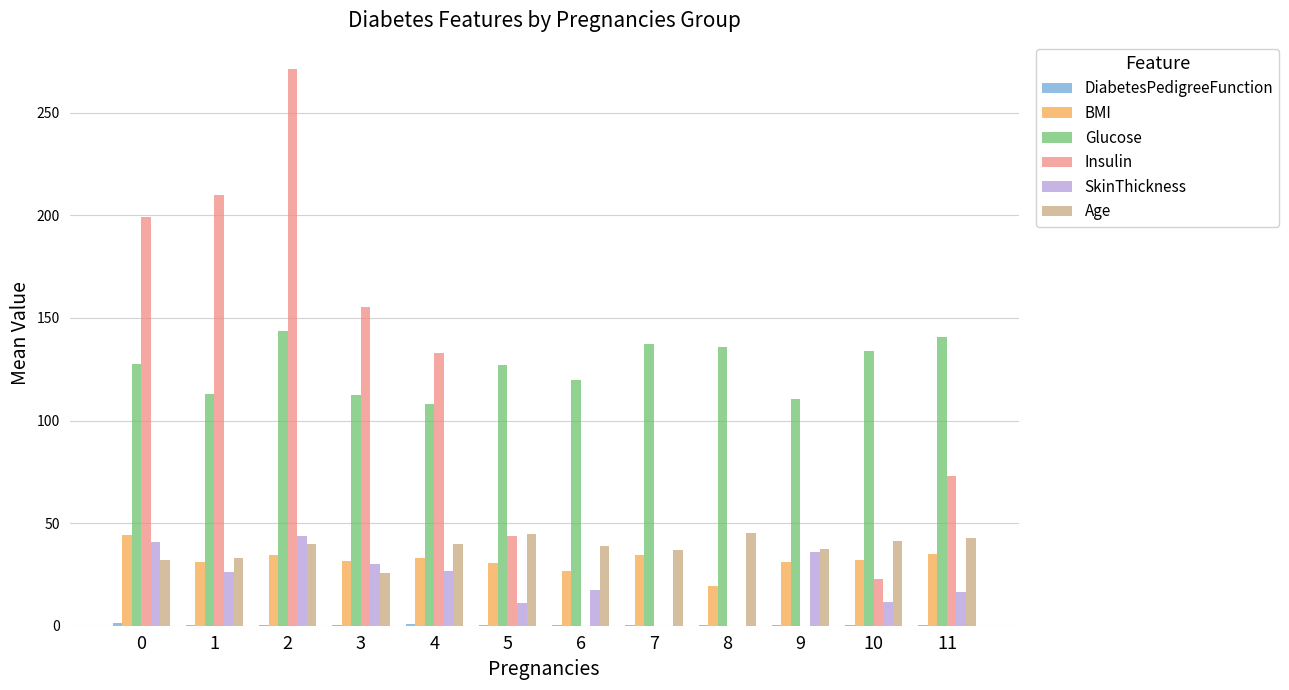

Between 3 and 8, which series saw the biggest shift?

Insulin